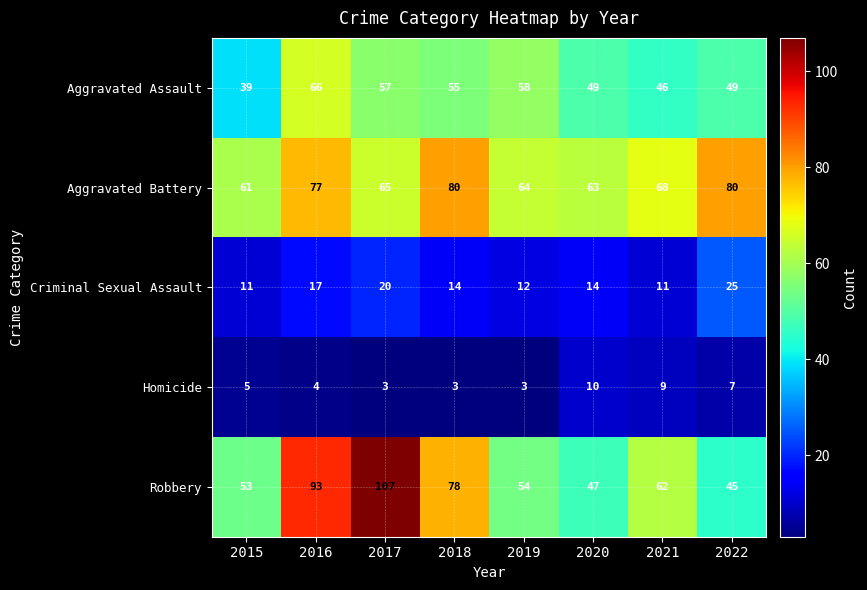

Where is Homicide nearest to the value 6?

2015